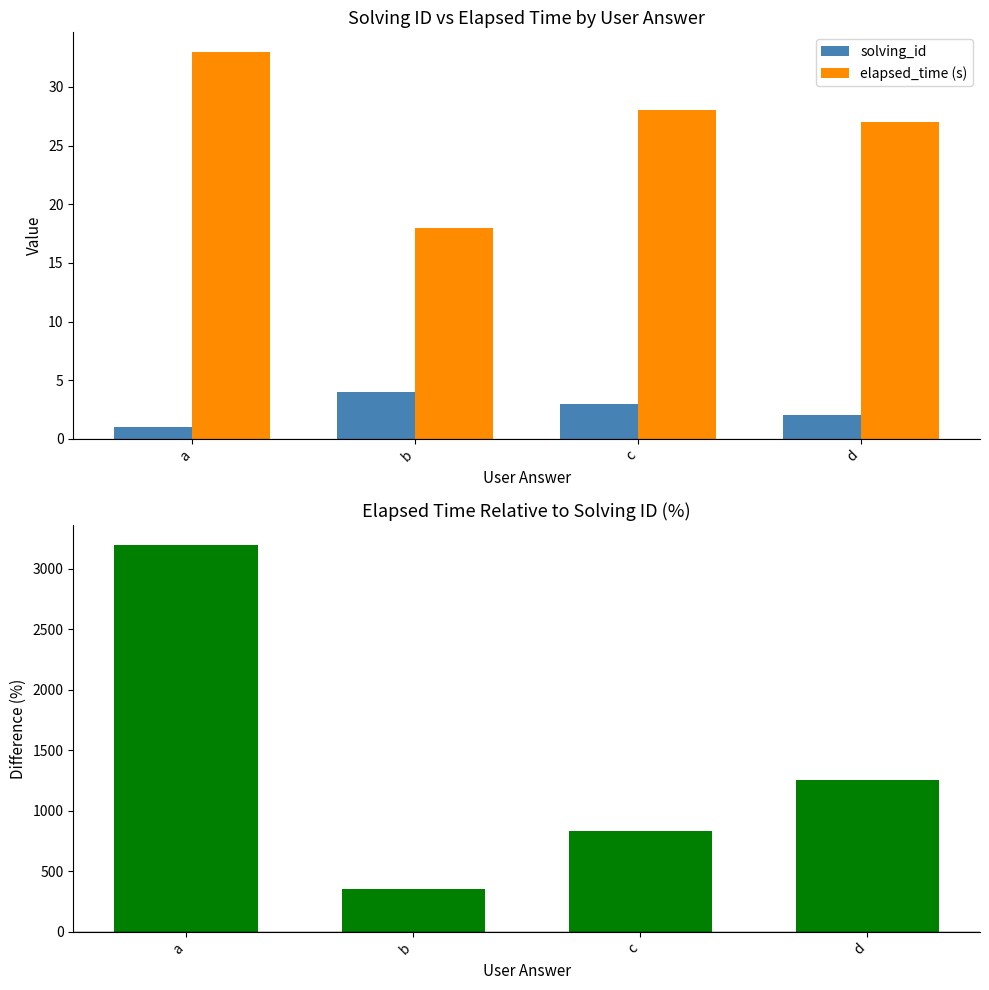

Reading left to right, what are all the values shown in this chart?

solving_id: a=1.0	b=4.0	c=3.0	d=2.0
elapsed_time (s): a=33.0	b=18.0	c=28.0	d=27.0
Elapsed/Solving Improvement %: a=3200.0	b=350.0	c=833.3	d=1250.0